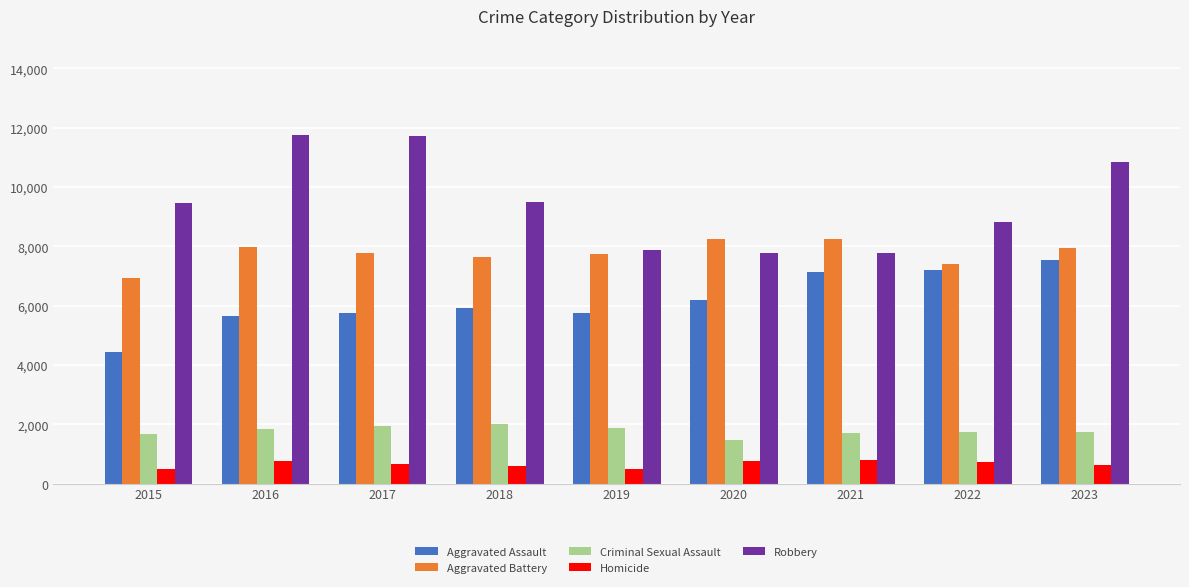

The Criminal Sexual Assault series shows 1939 at 2017. True or false?

True